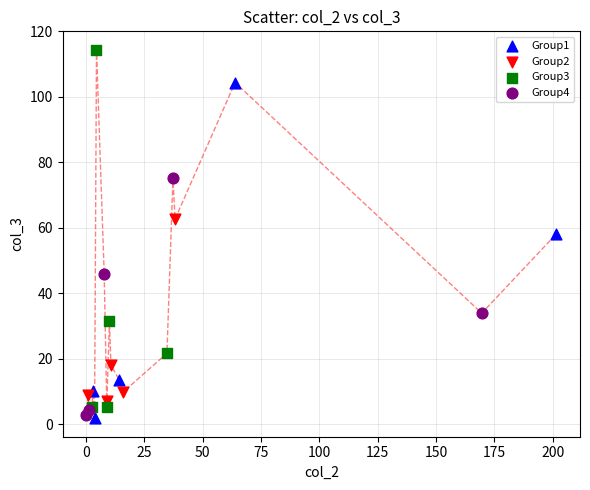

Which series has the largest Y range (max minus min)?

Group3